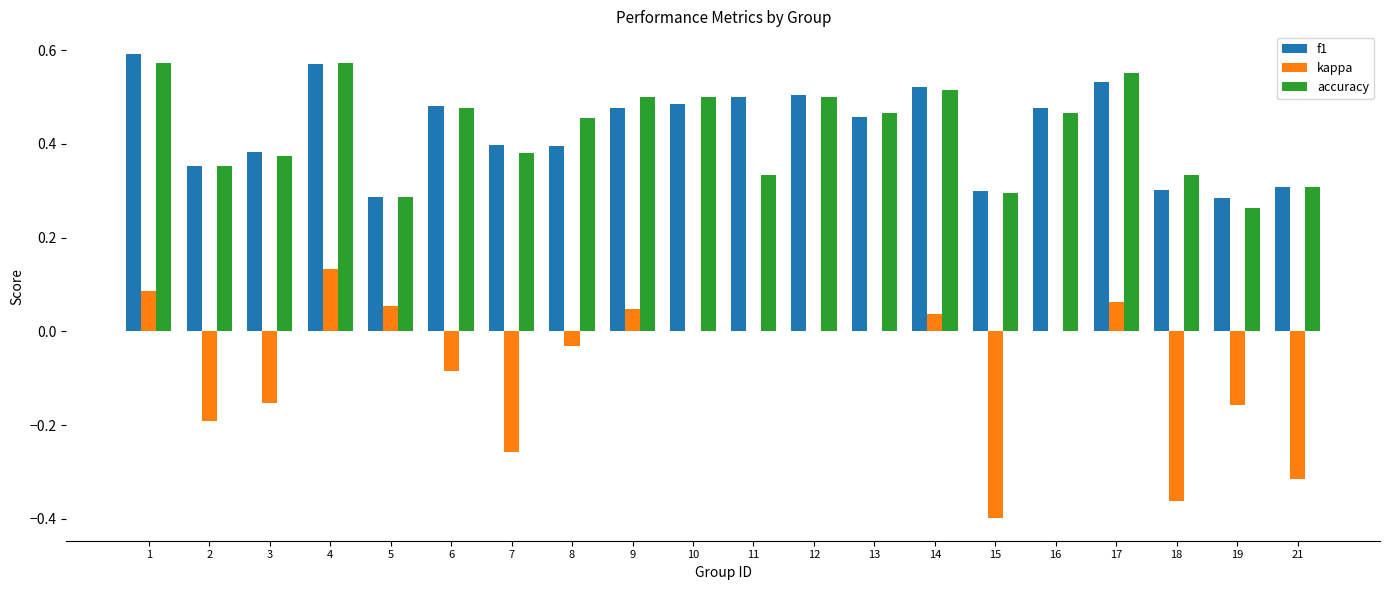

Is it true that f1 equals 0.3 at 18?

True